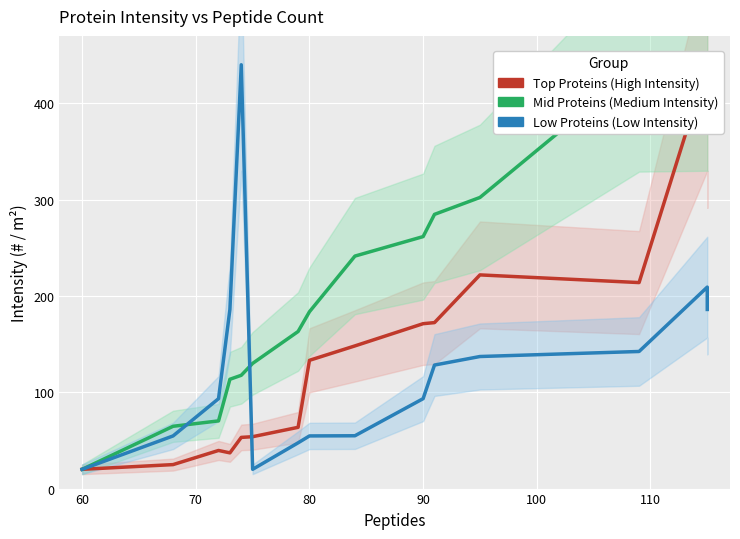

Rank the series by their maximum value, from lowest to highest.

Top Proteins (High Intensity), Mid Proteins (Medium Intensity), Low Proteins (Low Intensity)